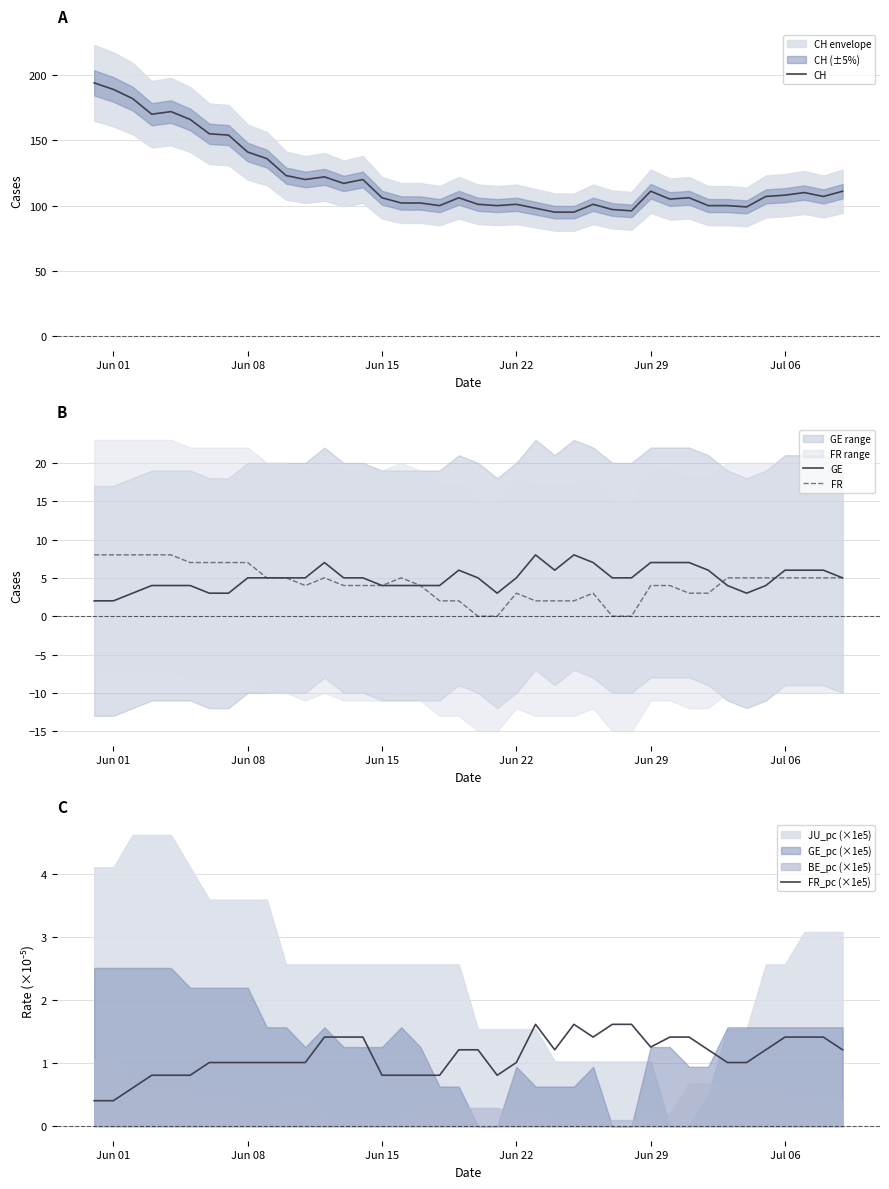

At which label is CH closest to 144?

Jun 08